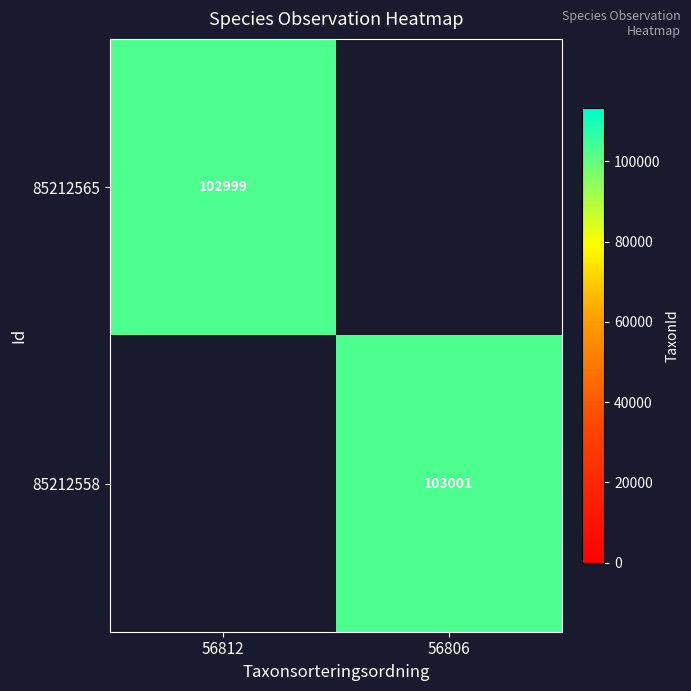

What is the total value across all series at 56806?

103001